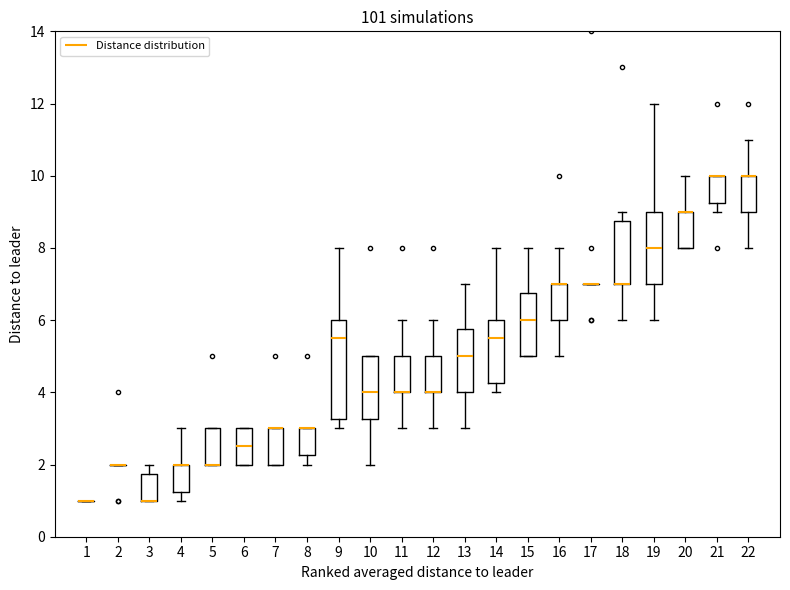

Reading left to right, transcribe this box plot: for each box, give where its median line is, the range the box spans, and where its two whiskers end, as read against the y-axis. The values are not printed on the chart, so give them approximately, as read against the axis.

1: box collapsed to a line at 1.0, whiskers 1.0 to 1.0
2: box collapsed to a line at 2.0, whiskers 2.0 to 2.0
3: median 1.0 (drawn on the box's lower edge), box 1.0 to 1.8, whiskers 1.0 to 2.0
4: median 2.0 (drawn on the box's upper edge), box 1.2 to 2.0, whiskers 1.0 to 3.0
5: median 2.0 (drawn on the box's lower edge), box 2.0 to 3.0, whiskers 2.0 to 3.0
6: median 2.6, box 2.0 to 3.0, whiskers 2.0 to 3.0
7: median 3.0 (drawn on the box's upper edge), box 2.0 to 3.0, whiskers 2.0 to 3.0
8: median 3.0 (drawn on the box's upper edge), box 2.2 to 3.0, whiskers 2.0 to 3.0
9: median 5.6, box 3.2 to 6.0, whiskers 3.0 to 8.0
10: median 4.0, box 3.2 to 5.0, whiskers 2.0 to 5.0
11: median 4.0 (drawn on the box's lower edge), box 4.0 to 5.0, whiskers 3.0 to 6.0
12: median 4.0 (drawn on the box's lower edge), box 4.0 to 5.0, whiskers 3.0 to 6.0
13: median 5.0, box 4.0 to 5.8, whiskers 3.0 to 7.0
14: median 5.6, box 4.2 to 6.0, whiskers 4.0 to 8.0
15: median 6.0, box 5.0 to 6.8, whiskers 5.0 to 8.0
16: median 7.0 (drawn on the box's upper edge), box 6.0 to 7.0, whiskers 5.0 to 8.0
17: box collapsed to a line at 7.0, whiskers 7.0 to 7.0
18: median 7.0 (drawn on the box's lower edge), box 7.0 to 8.8, whiskers 6.0 to 9.0
19: median 8.0, box 7.0 to 9.0, whiskers 6.0 to 12.0
20: median 9.0 (drawn on the box's upper edge), box 8.0 to 9.0, whiskers 8.0 to 10.0
21: median 10.0 (drawn on the box's upper edge), box 9.2 to 10.0, whiskers 9.0 to 10.0
22: median 10.0 (drawn on the box's upper edge), box 9.0 to 10.0, whiskers 8.0 to 11.0